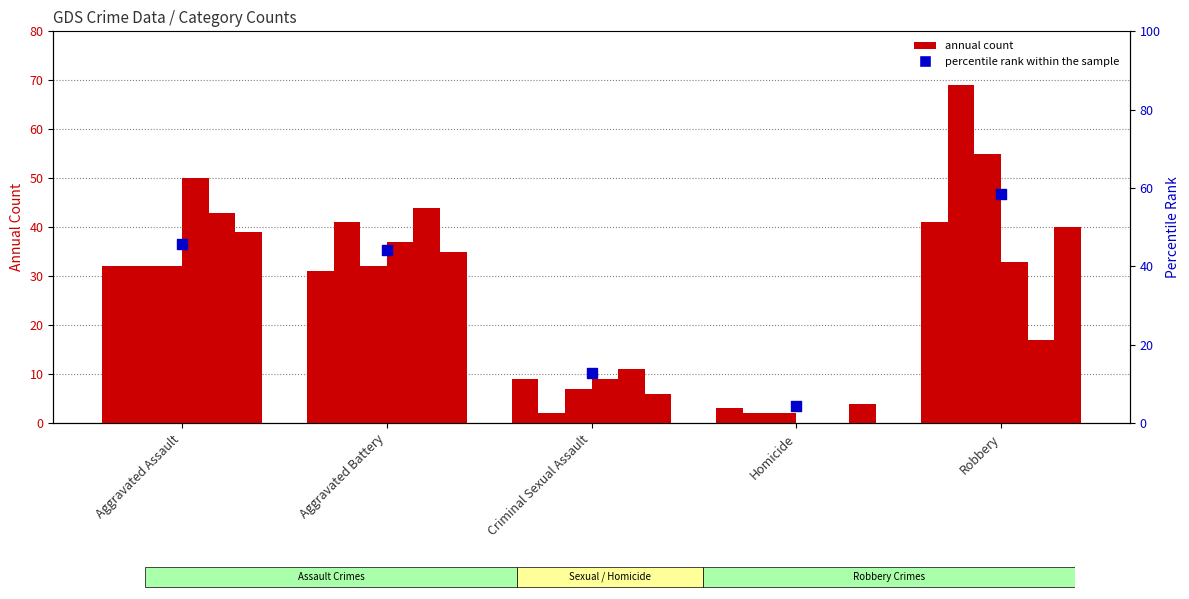

Which has a higher value, Robbery or Aggravated Assault?

Robbery